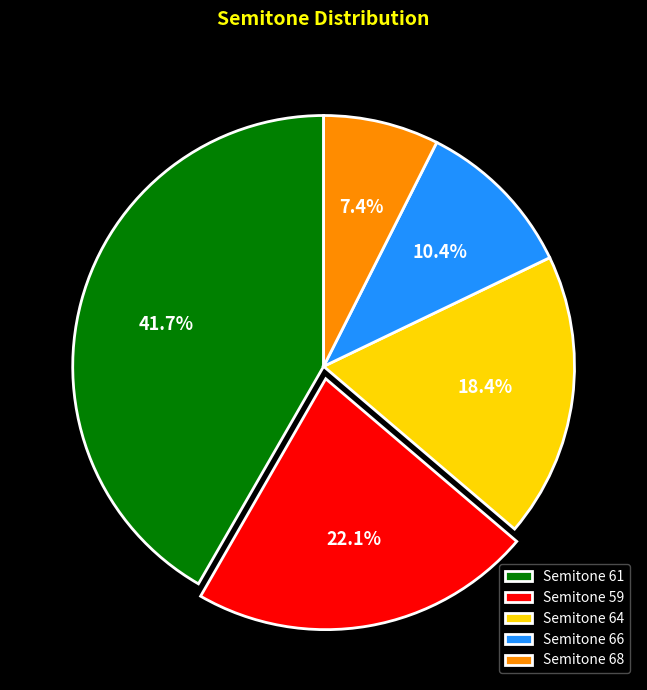

Which category has the biggest portion of the pie?

Semitone 61